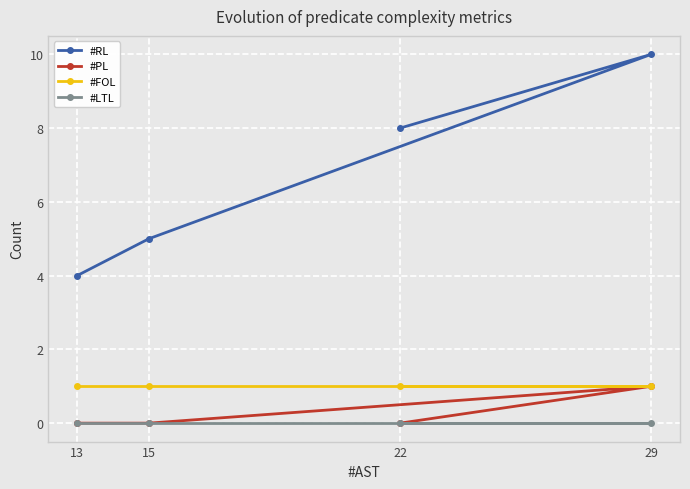

What is the difference between the #RL values at 22 and 13?

4